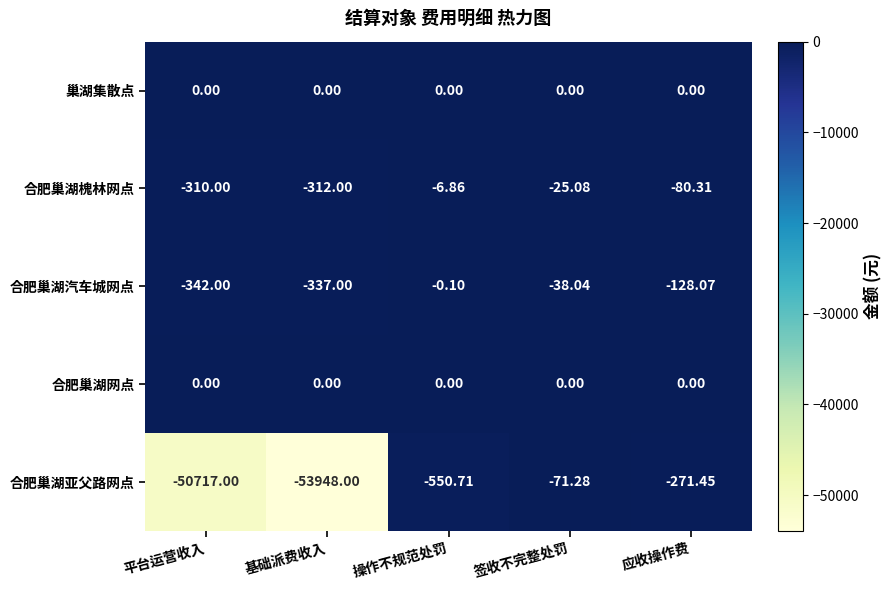

At which label does 合肥巢湖亚父路网点 first exceed -550?

签收不完整处罚